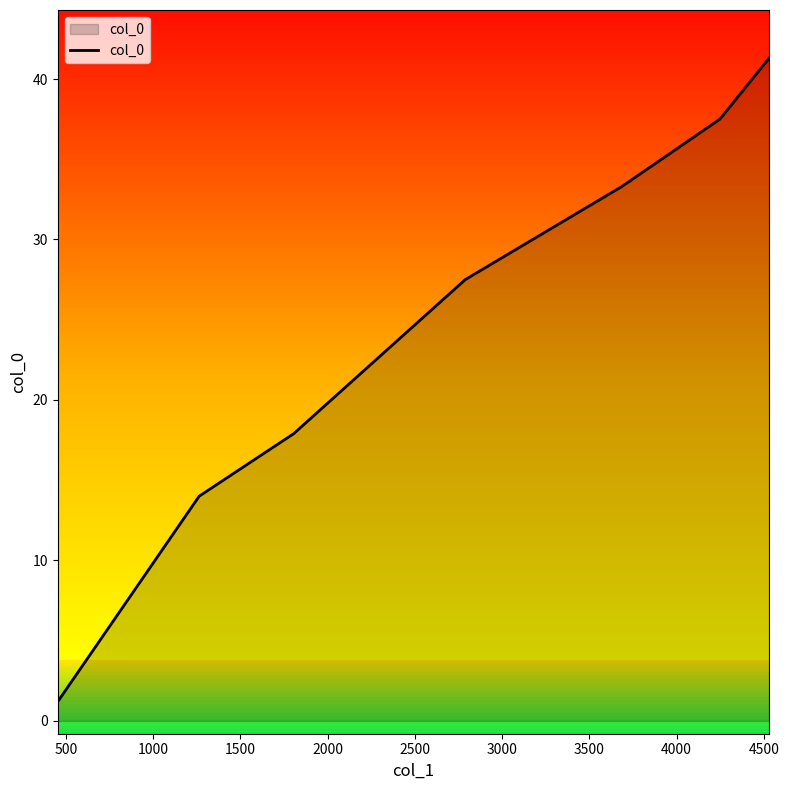

Reading left to right, what are all the values shown in this chart?

1.2	14.0	17.9	27.5	33.3	37.5	41.3